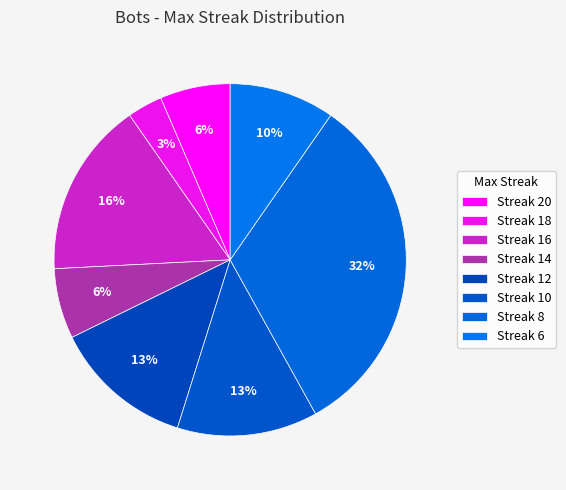

To the nearest percent, what is the average slice percentage?

12%